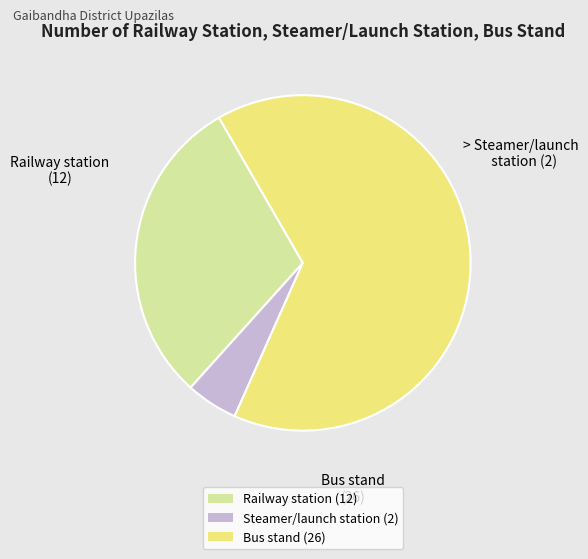

Combined, do Bus stand (26) and Railway station (12) account for over 50%?

Yes